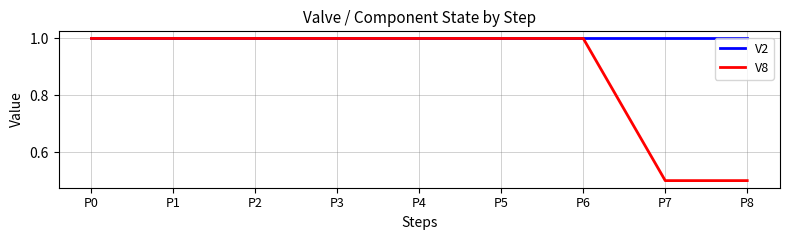

Is it true that V8 equals 0.4 at P2?

False